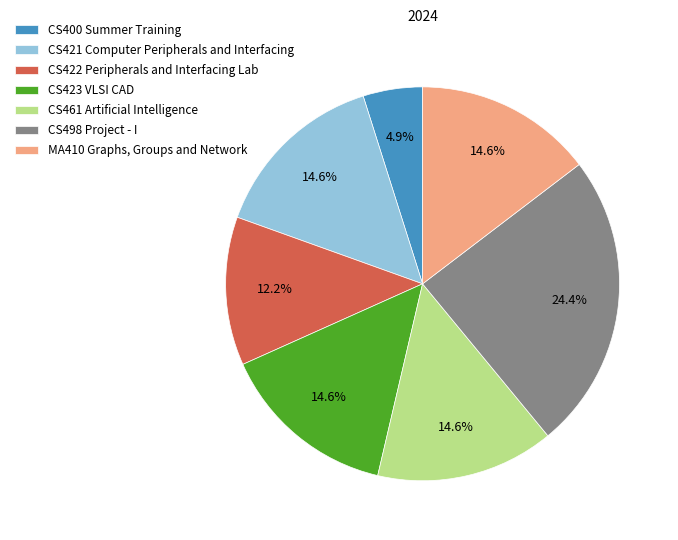

What percentage do CS498 Project - I and CS422 Peripherals and Interfacing Lab together represent?

36.6%